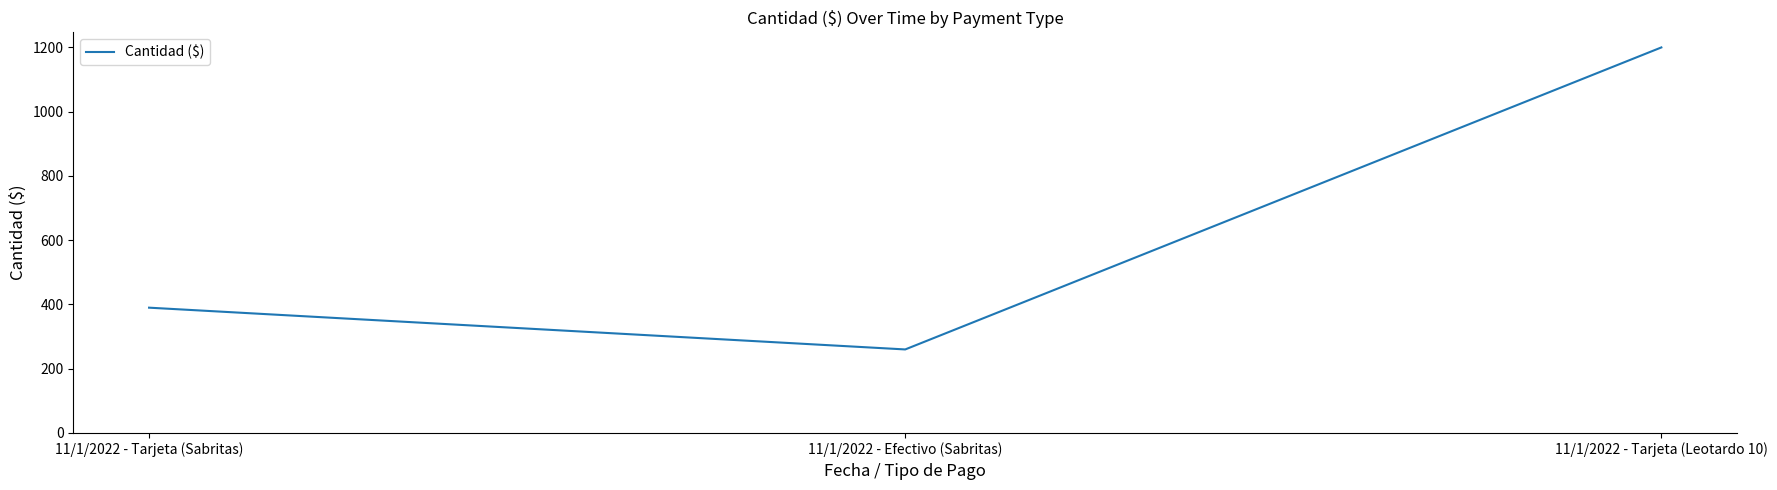

How many distinct data groups are displayed?

1